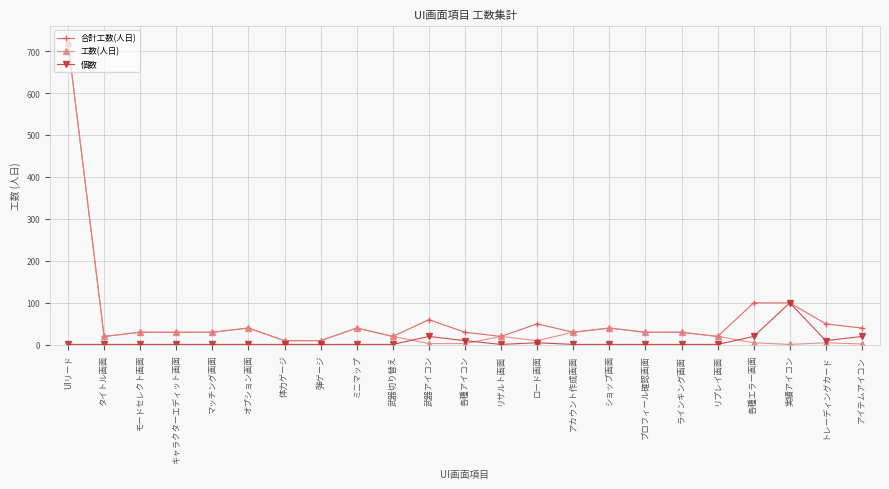

At which category is the sum across all series the highest?

UIリード